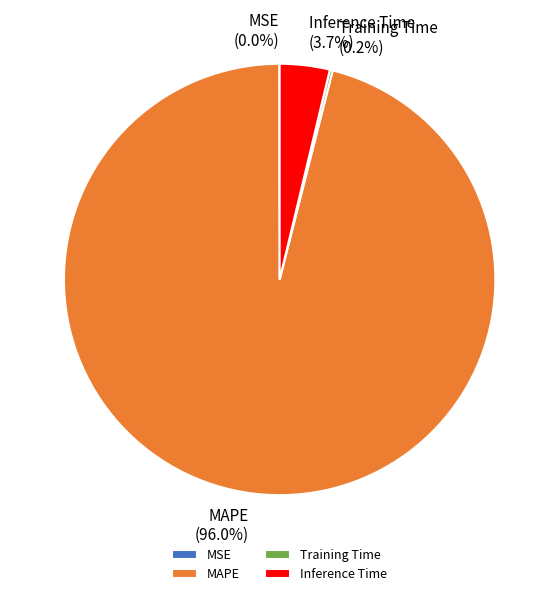

Which slice is the largest?

MAPE